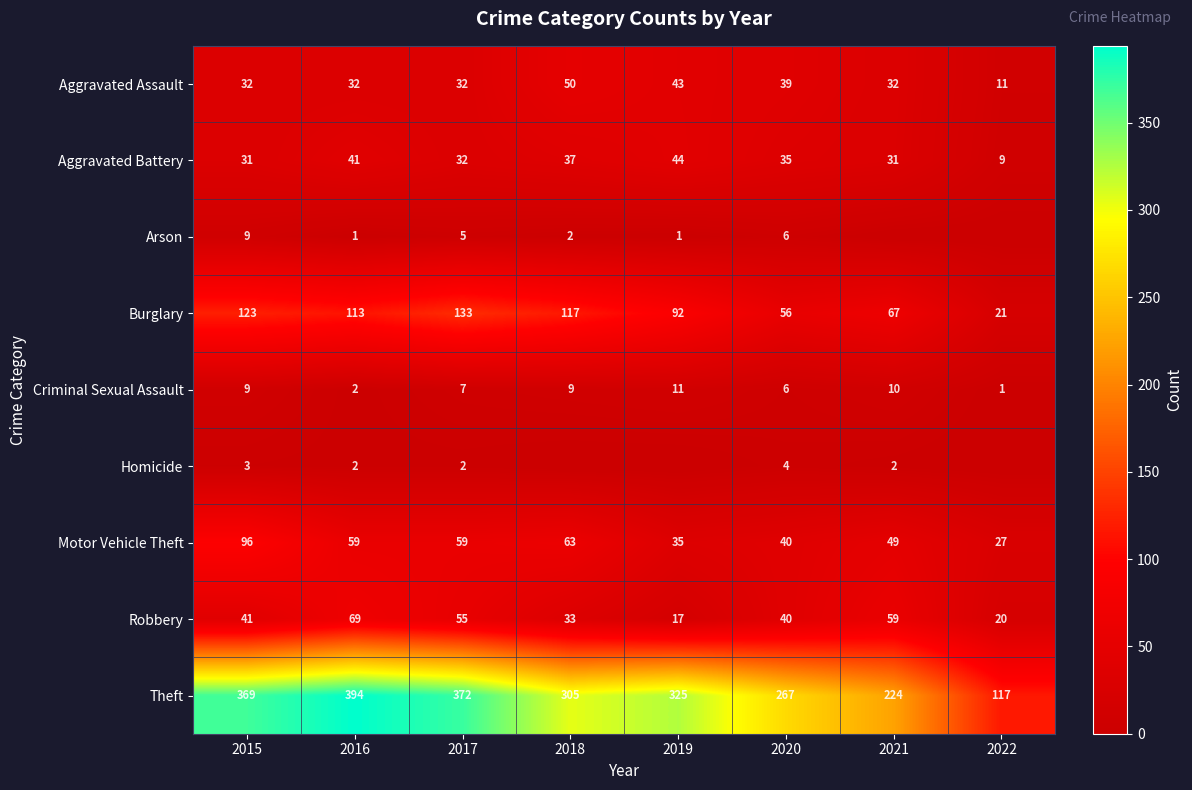

Is it true that Motor Vehicle Theft equals 98 at 2018?

False